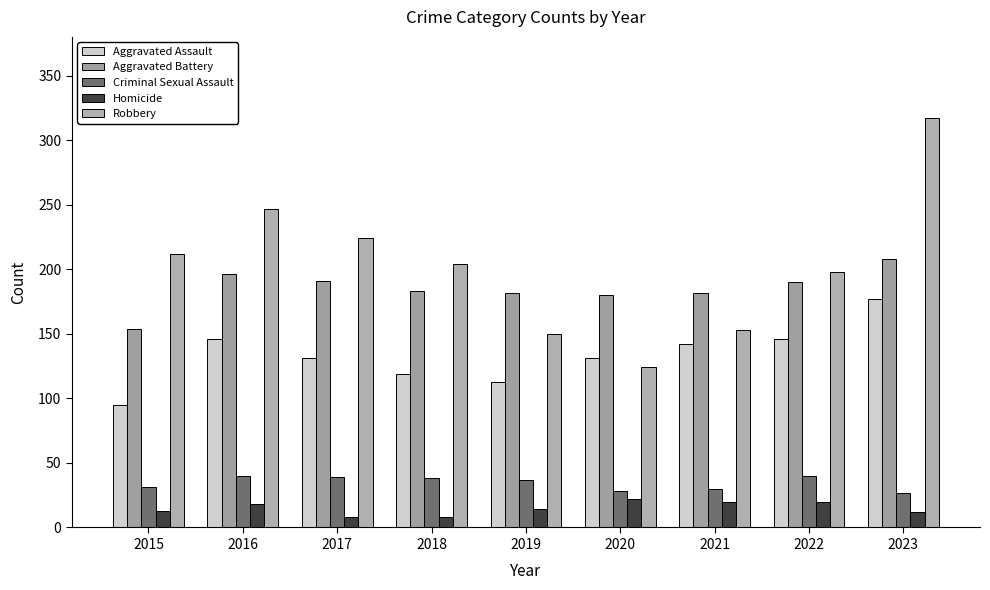

At how many categories does at least one series exceed 60?

9